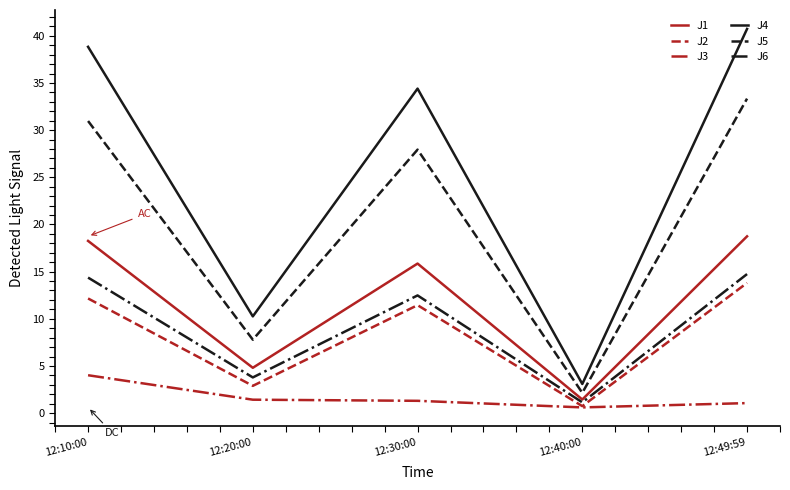

Where does the J4 series first go above 34?

12:10:00